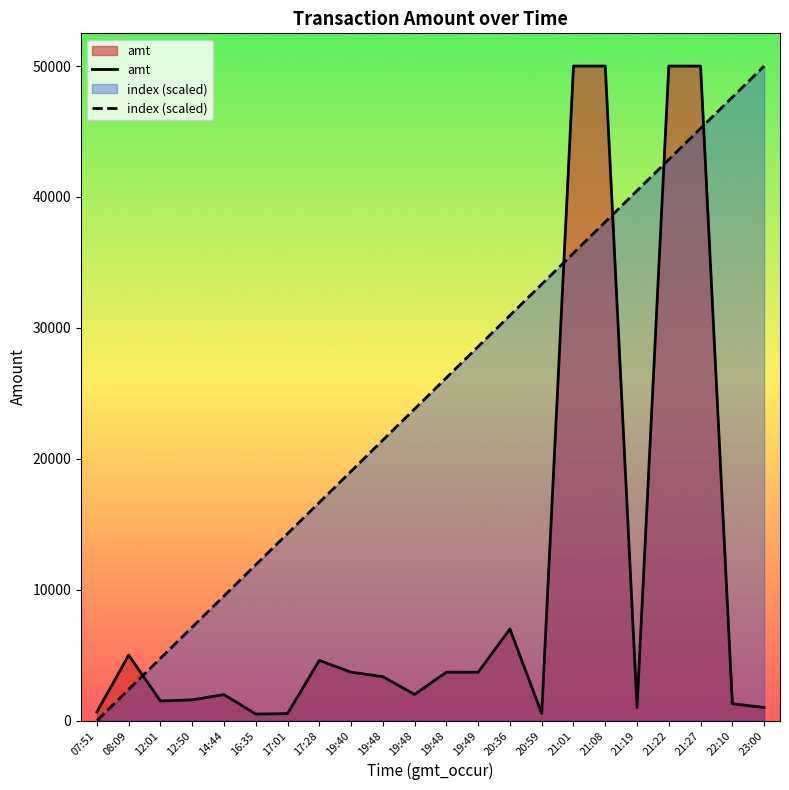

Which series changed the most between 08:09 and 19:48?

index (scaled)